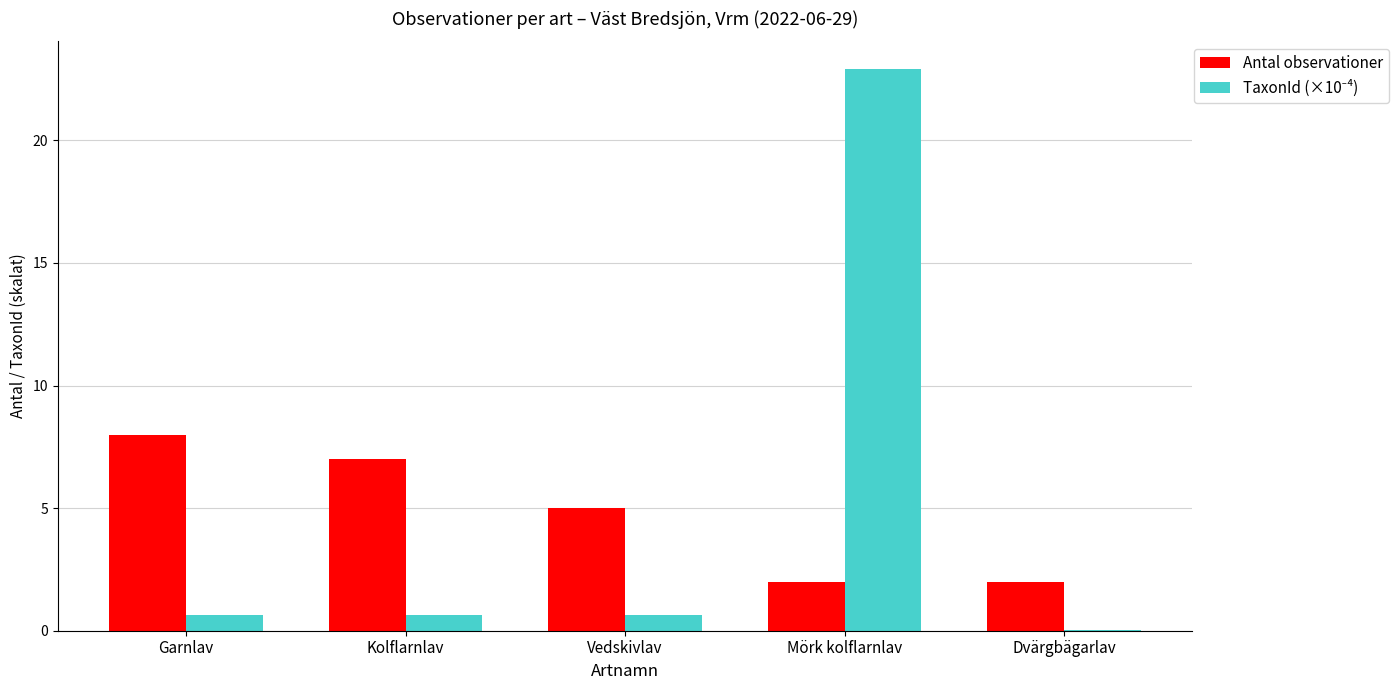

Which category has the highest value across all series?

Mörk kolflarnlav